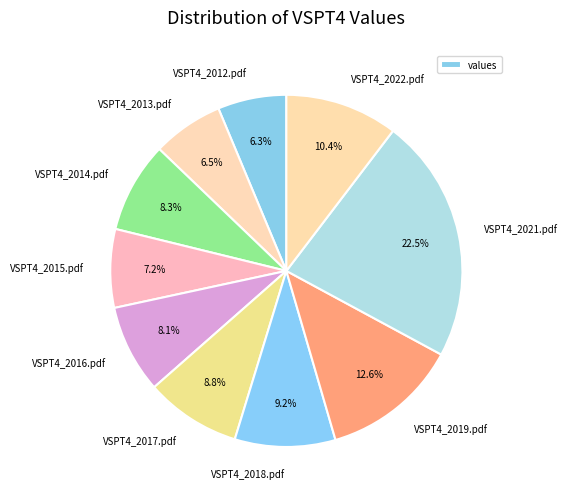

Which slice is the largest?

VSPT4_2021.pdf